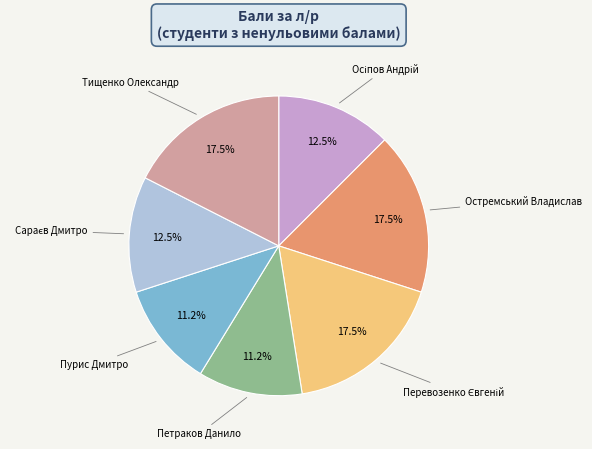

Is there any slice that represents more than half of the pie?

No